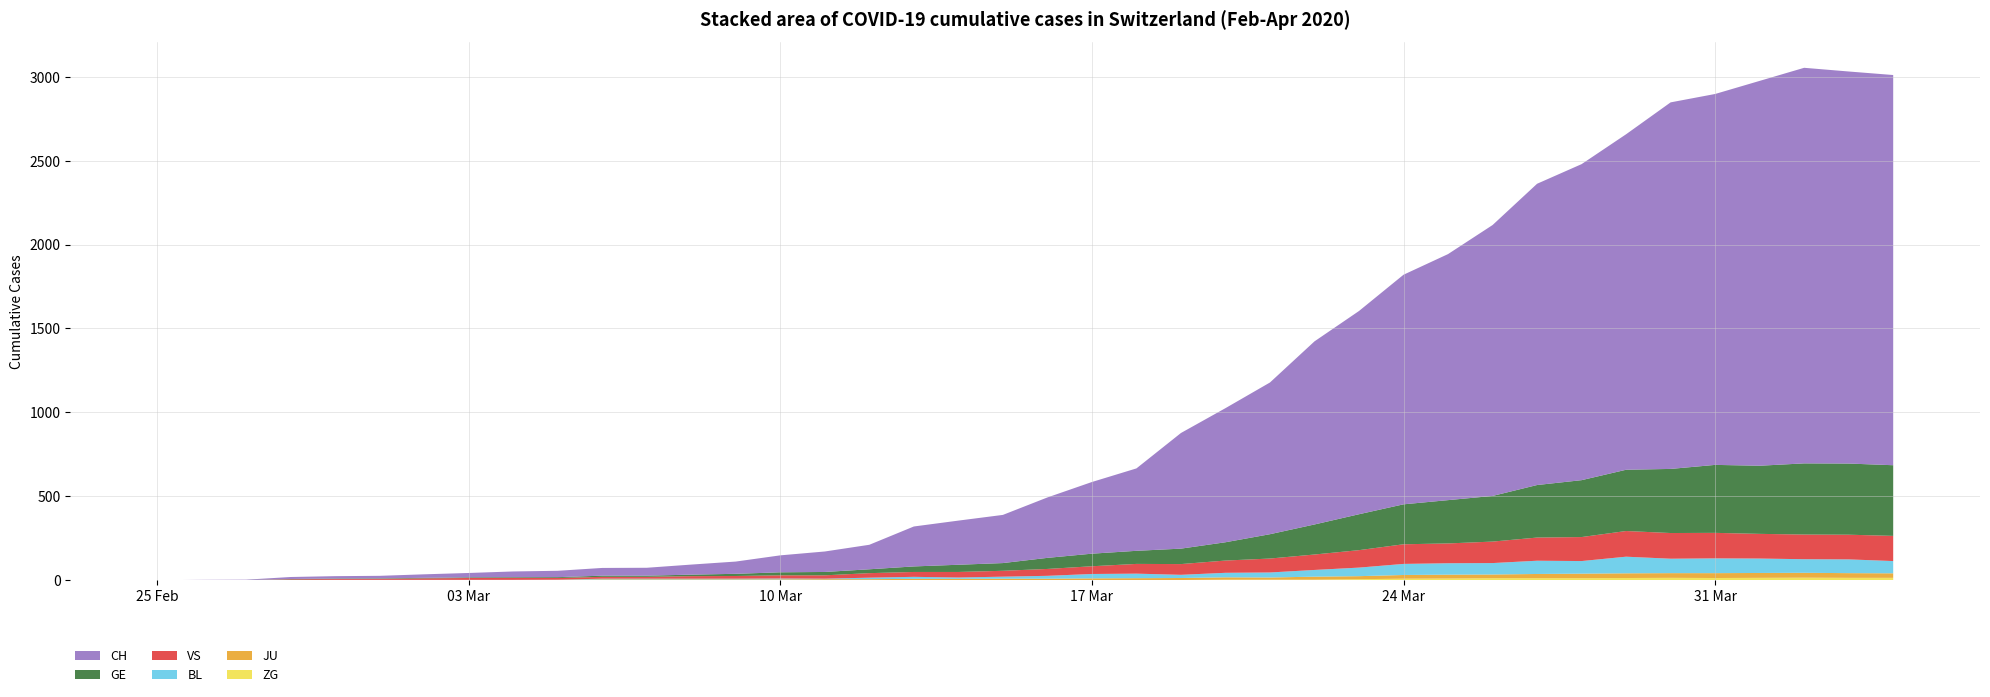

Reading left to right, list all the values displayed in this chart.

GE: 2020-02-25=0	2020-02-26=1	2020-02-27=1	2020-02-28=2	2020-02-29=3	2020-03-01=3	2020-03-02=3	2020-03-03=4	2020-03-04=4	2020-03-05=5	2020-03-06=7	2020-03-07=7	2020-03-08=9	2020-03-09=13	2020-03-10=18	2020-03-11=20	2020-03-12=23	2020-03-13=33	2020-03-14=43	2020-03-15=46	2020-03-16=66	2020-03-17=75	2020-03-18=78	2020-03-19=92	2020-03-20=109	2020-03-21=145	2020-03-22=179	2020-03-23=214	2020-03-24=238	2020-03-25=258	2020-03-26=272	2020-03-27=313	2020-03-28=339	2020-03-29=365	2020-03-30=382	2020-03-31=405	2020-04-01=406	2020-04-02=424	2020-04-03=424	2020-04-04=421
BL: 2020-02-25=0	2020-02-26=0	2020-02-27=0	2020-02-28=0	2020-02-29=1	2020-03-01=1	2020-03-02=1	2020-03-03=1	2020-03-04=1	2020-03-05=1	2020-03-06=4	2020-03-07=4	2020-03-08=4	2020-03-09=4	2020-03-10=5	2020-03-11=3	2020-03-12=9	2020-03-13=12	2020-03-14=8	2020-03-15=12	2020-03-16=17	2020-03-17=26	2020-03-18=27	2020-03-19=19	2020-03-20=27	2020-03-21=30	2020-03-22=40	2020-03-23=51	2020-03-24=66	2020-03-25=68	2020-03-26=68	2020-03-27=79	2020-03-28=75	2020-03-29=99	2020-03-30=86	2020-03-31=88	2020-04-01=86	2020-04-02=81	2020-04-03=82	2020-04-04=73
JU: 2020-02-25=0	2020-02-26=0	2020-02-27=0	2020-02-28=0	2020-02-29=1	2020-03-01=1	2020-03-02=1	2020-03-03=1	2020-03-04=1	2020-03-05=2	2020-03-06=5	2020-03-07=5	2020-03-08=5	2020-03-09=5	2020-03-10=5	2020-03-11=6	2020-03-12=6	2020-03-13=8	2020-03-14=8	2020-03-15=9	2020-03-16=9	2020-03-17=11	2020-03-18=11	2020-03-19=12	2020-03-20=14	2020-03-21=13	2020-03-22=18	2020-03-23=18	2020-03-24=22	2020-03-25=23	2020-03-26=22	2020-03-27=25	2020-03-28=27	2020-03-29=28	2020-03-30=28	2020-03-31=29	2020-04-01=29	2020-04-02=29	2020-04-03=28	2020-04-04=27
VS: 2020-02-25=0	2020-02-26=0	2020-02-27=0	2020-02-28=5	2020-02-29=5	2020-03-01=6	2020-03-02=9	2020-03-03=11	2020-03-04=12	2020-03-05=10	2020-03-06=11	2020-03-07=11	2020-03-08=15	2020-03-09=16	2020-03-10=19	2020-03-11=20	2020-03-12=27	2020-03-13=29	2020-03-14=33	2020-03-15=35	2020-03-16=41	2020-03-17=46	2020-03-18=58	2020-03-19=64	2020-03-20=73	2020-03-21=83	2020-03-22=92	2020-03-23=104	2020-03-24=117	2020-03-25=118	2020-03-26=128	2020-03-27=138	2020-03-28=143	2020-03-29=153	2020-03-30=153	2020-03-31=152	2020-04-01=147	2020-04-02=147	2020-04-03=147	2020-04-04=150
ZG: 2020-02-25=0	2020-02-26=0	2020-02-27=0	2020-02-28=0	2020-02-29=0	2020-03-01=0	2020-03-02=0	2020-03-03=0	2020-03-04=0	2020-03-05=0	2020-03-06=0	2020-03-07=0	2020-03-08=0	2020-03-09=0	2020-03-10=0	2020-03-11=0	2020-03-12=0	2020-03-13=0	2020-03-14=0	2020-03-15=0	2020-03-16=0	2020-03-17=0	2020-03-18=1	2020-03-19=1	2020-03-20=3	2020-03-21=3	2020-03-22=3	2020-03-23=6	2020-03-24=9	2020-03-25=10	2020-03-26=12	2020-03-27=12	2020-03-28=12	2020-03-29=13	2020-03-30=14	2020-03-31=13	2020-04-01=14	2020-04-02=15	2020-04-03=14	2020-04-04=14
CH: 2020-02-25=0	2020-02-26=1	2020-02-27=2	2020-02-28=12	2020-02-29=14	2020-03-01=15	2020-03-02=21	2020-03-03=26	2020-03-04=34	2020-03-05=38	2020-03-06=46	2020-03-07=47	2020-03-08=60	2020-03-09=73	2020-03-10=101	2020-03-11=122	2020-03-12=146	2020-03-13=238	2020-03-14=263	2020-03-15=287	2020-03-16=360	2020-03-17=427	2020-03-18=491	2020-03-19=689	2020-03-20=799	2020-03-21=904	2020-03-22=1091	2020-03-23=1211	2020-03-24=1368	2020-03-25=1466	2020-03-26=1614	2020-03-27=1795	2020-03-28=1883	2020-03-29=1999	2020-03-30=2184	2020-03-31=2210	2020-04-01=2293	2020-04-02=2357	2020-04-03=2336	2020-04-04=2325